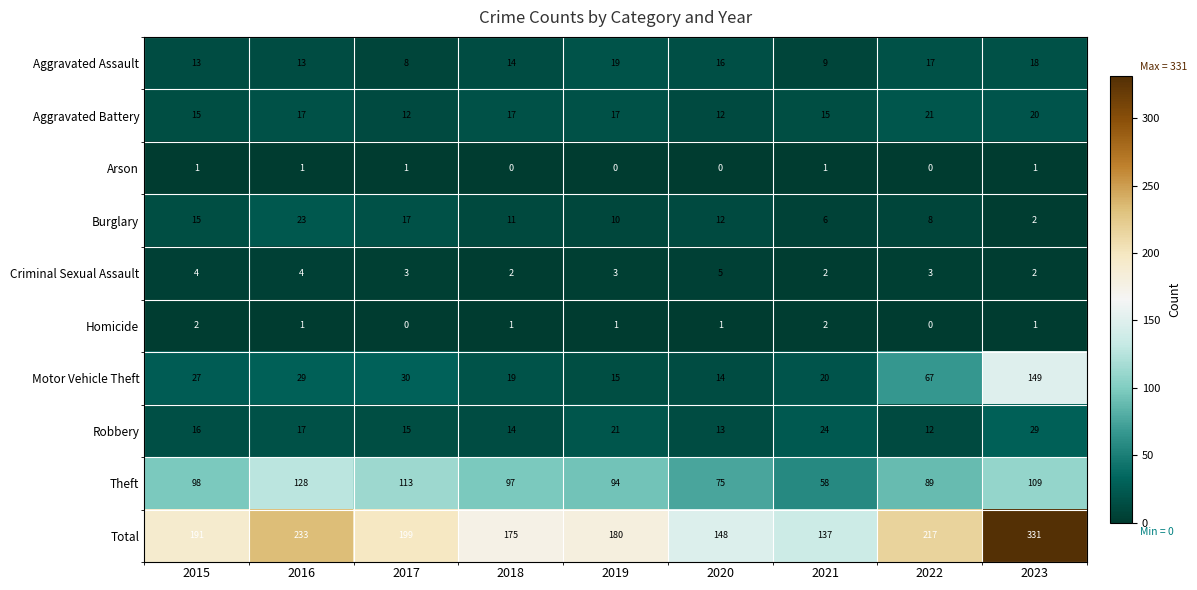

Count the Arson values in the range 0 to 1.

9